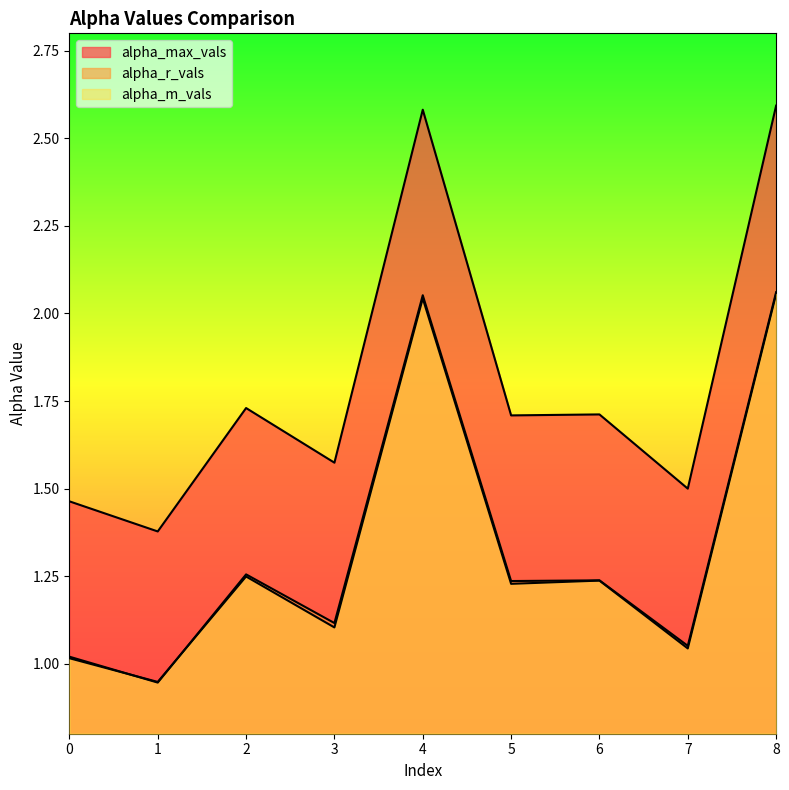

Is the value of alpha_max_vals at 3 greater than the value of alpha_m_vals at 0?

Yes